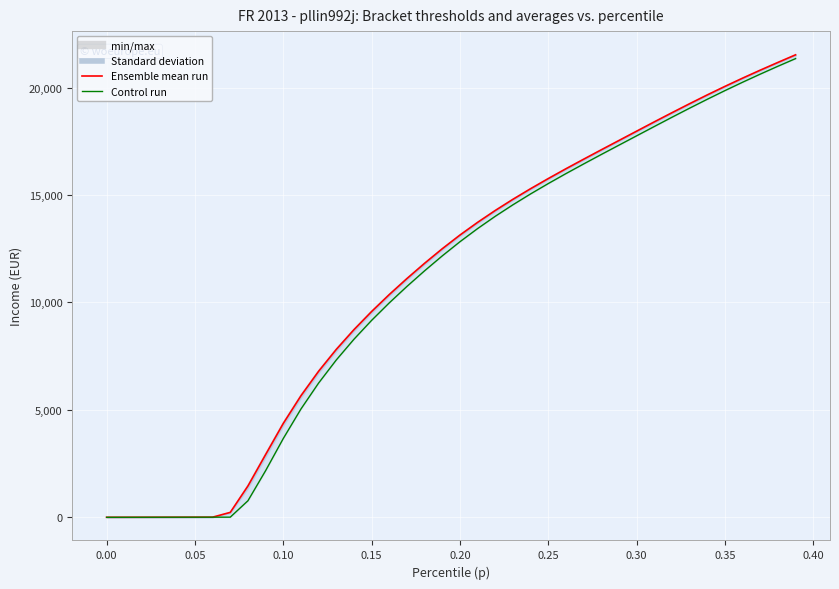

Which series has the largest range (max minus min)?

Ensemble mean run (bracketavg)